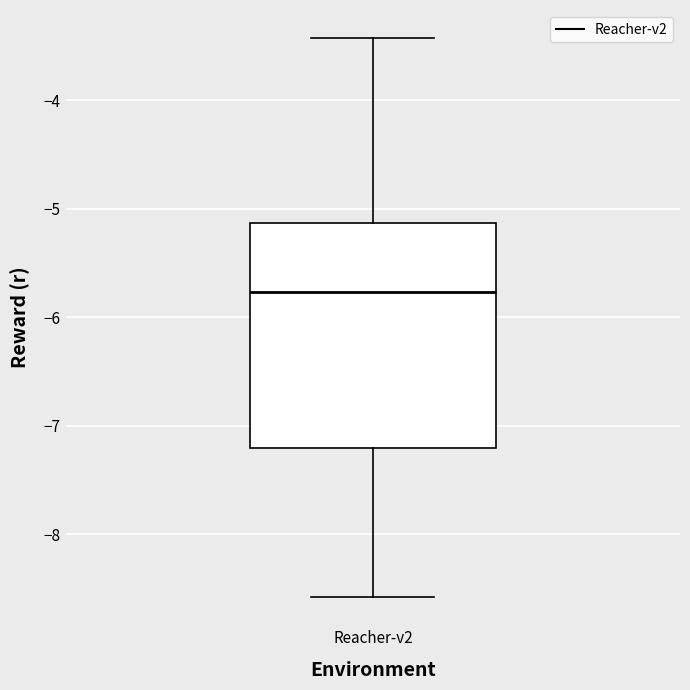

Where is the lower edge of the box for Reacher-v2 on the y-axis? The values are not printed on the chart, so give them approximately, as read against the axis.

-7.2